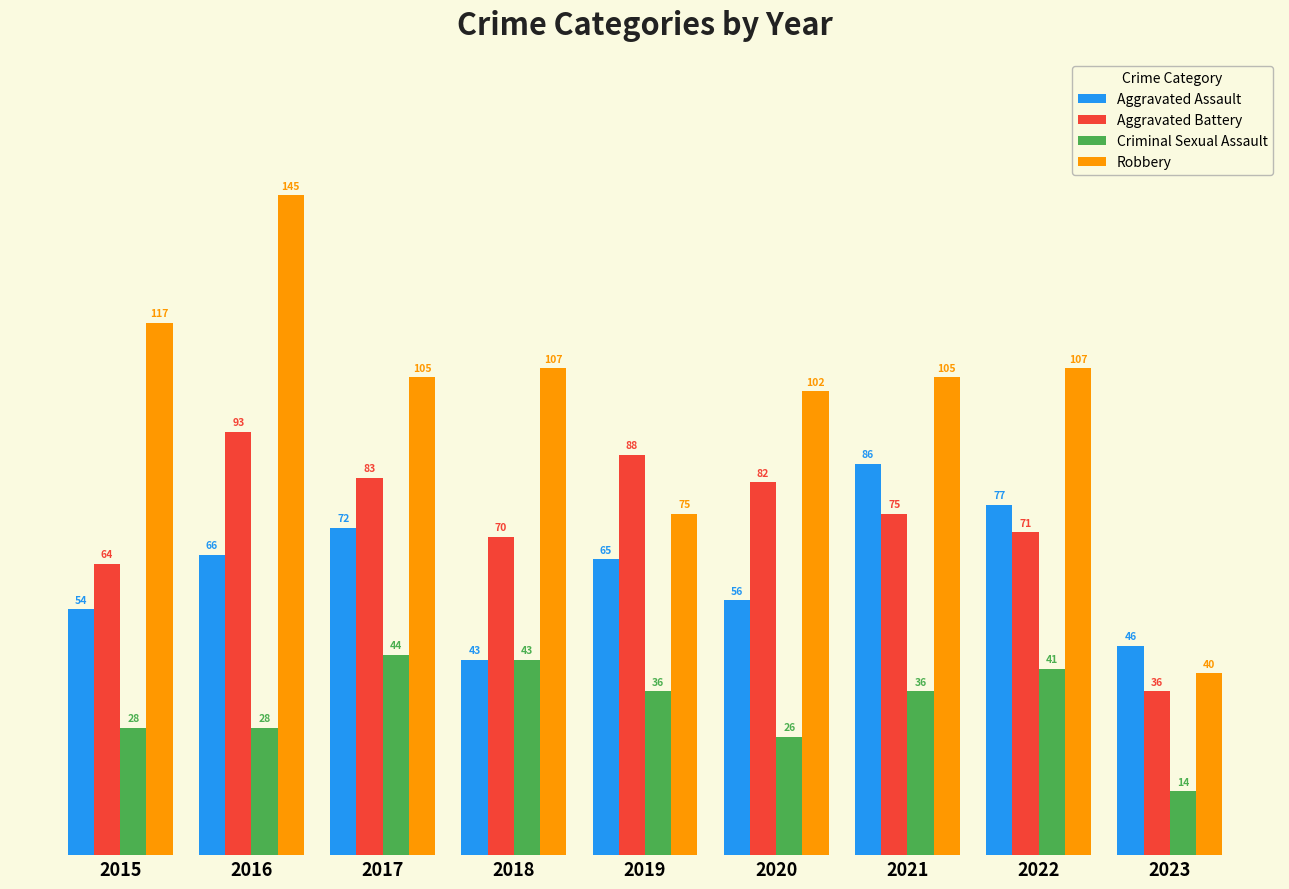

What is the value of the Criminal Sexual Assault bar at the 2nd from the left?

28